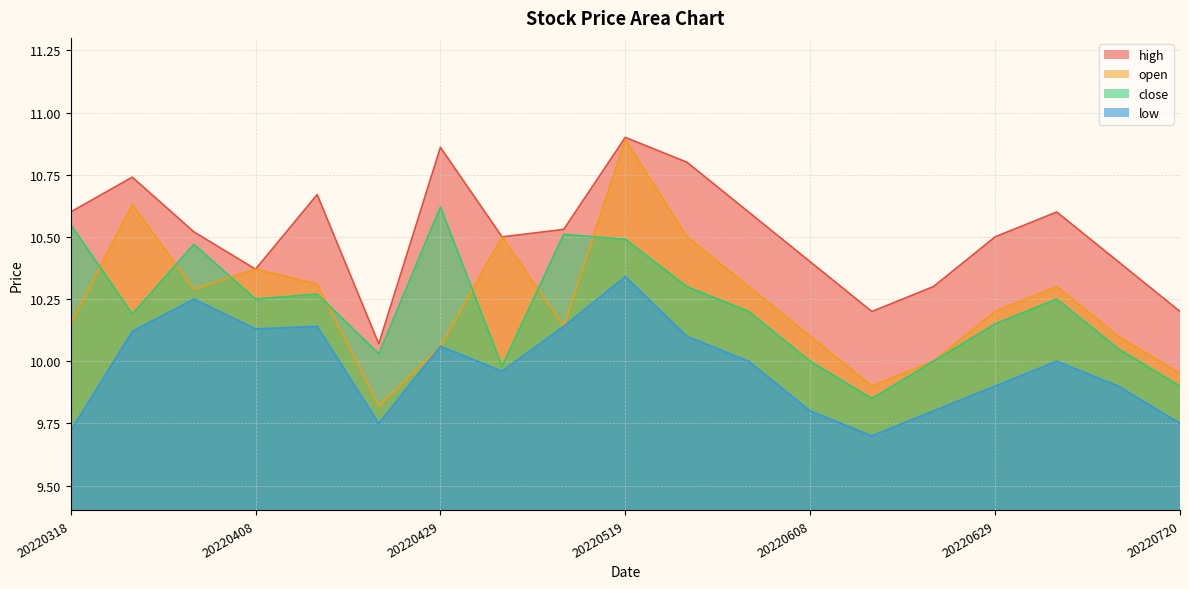

Which series has the largest total across all categories?

high